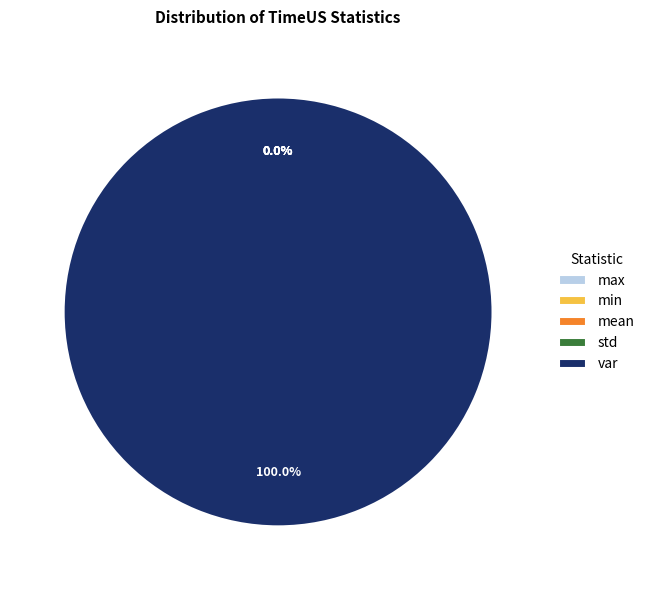

Which slice is the largest?

var